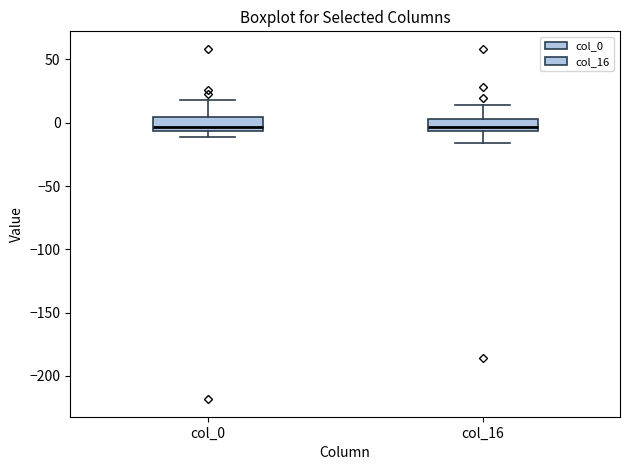

Reading left to right, read every box against the y-axis: the position of its median line, the range the box covers, and the ends of its whiskers. The values are not printed on the chart, so give them approximately, as read against the axis.

col_0: median -5 (just above the box's lower edge), box -5 to 5, whiskers -10 to 20
col_16: median -5 (just above the box's lower edge), box -5 to 5, whiskers -15 to 15